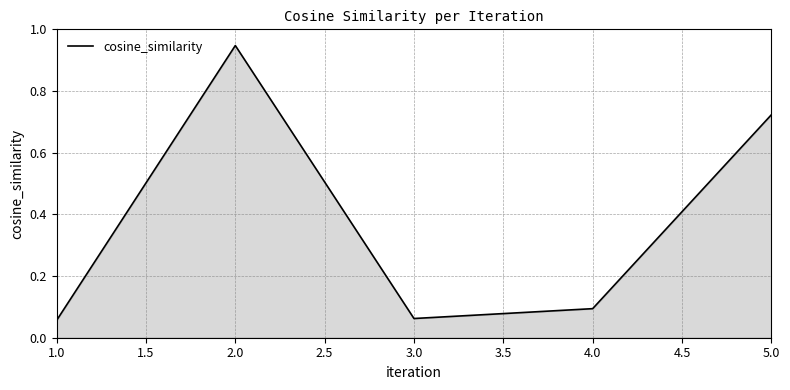

At which category does the chart reach its peak across all series?

2.0